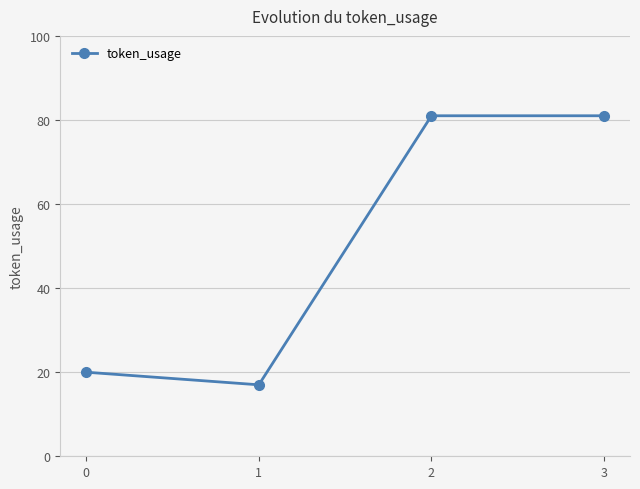

What is the value of the 4th point from the left?

81